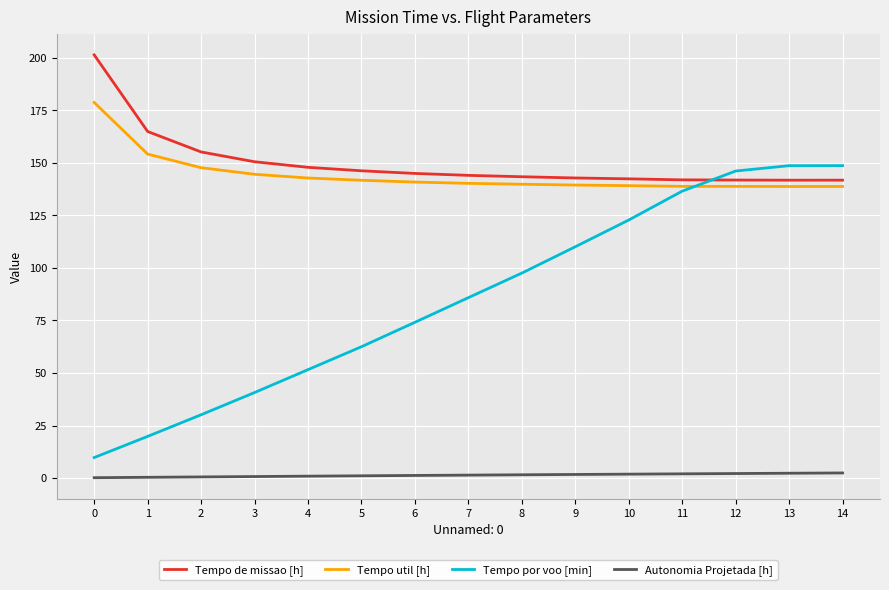

Rank the series by their maximum value, from highest to lowest.

Tempo de missao [h], Tempo util [h], Tempo por voo [min], Autonomia Projetada [h]